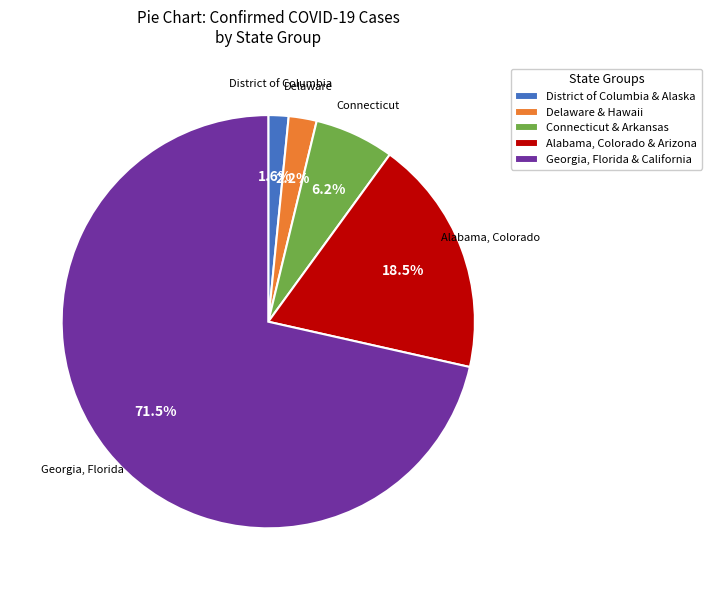

Which category has the smallest portion of the pie?

District of Columbia & Alaska